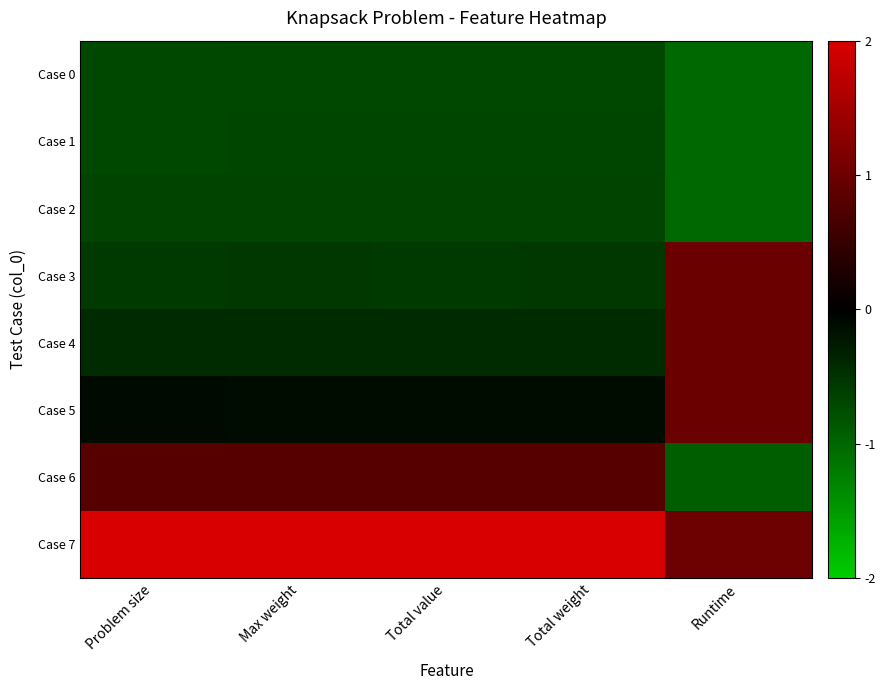

At which category is the sum across all series the highest?

Runtime